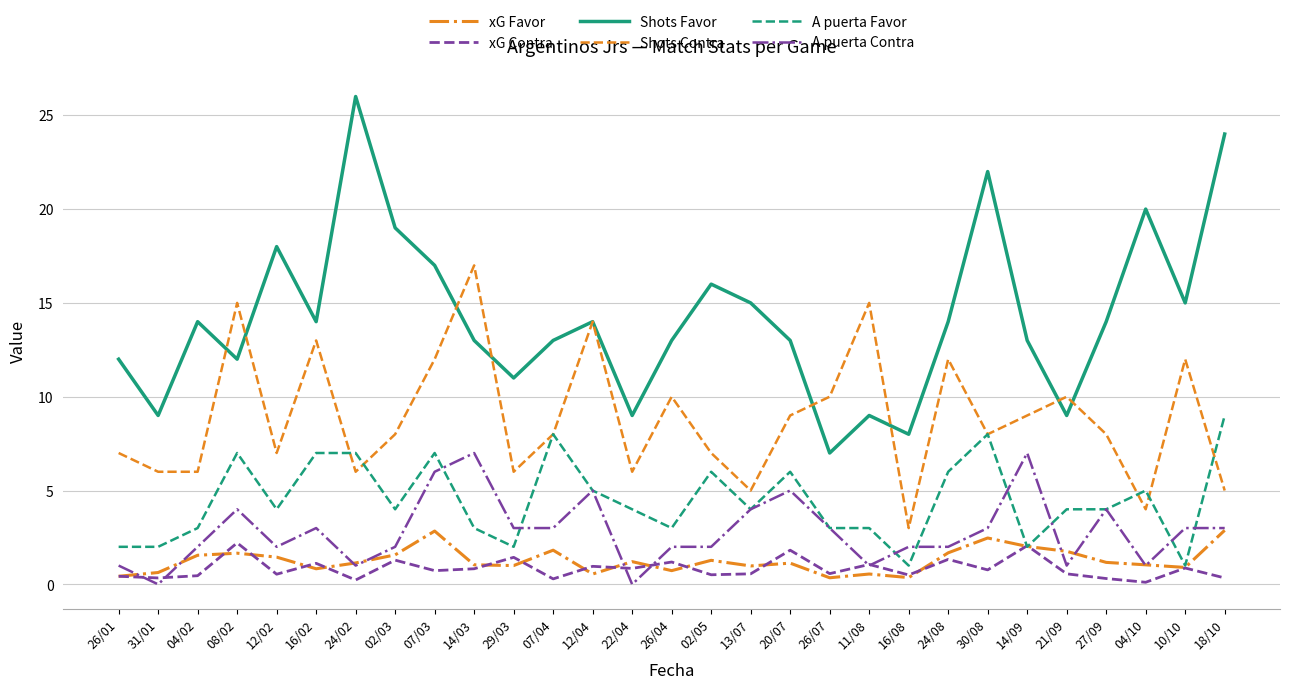

Which series has the widest spread of values?

Shots Favor